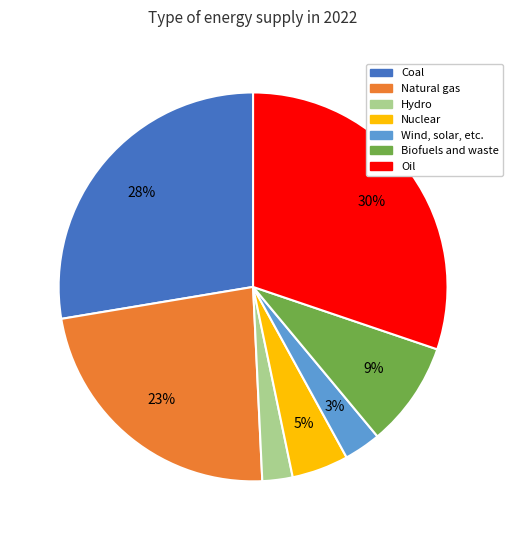

To the nearest percent, what portion does Biofuels and waste represent?

9%